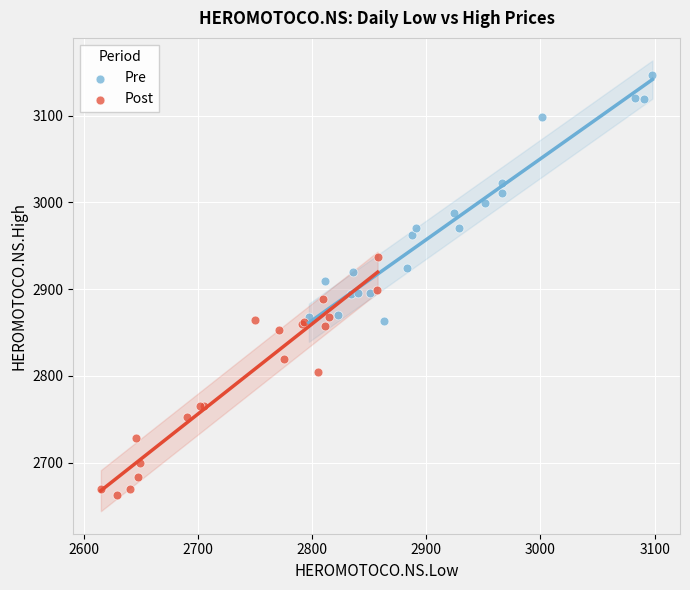

Which series reaches the minimum Y coordinate?

Post